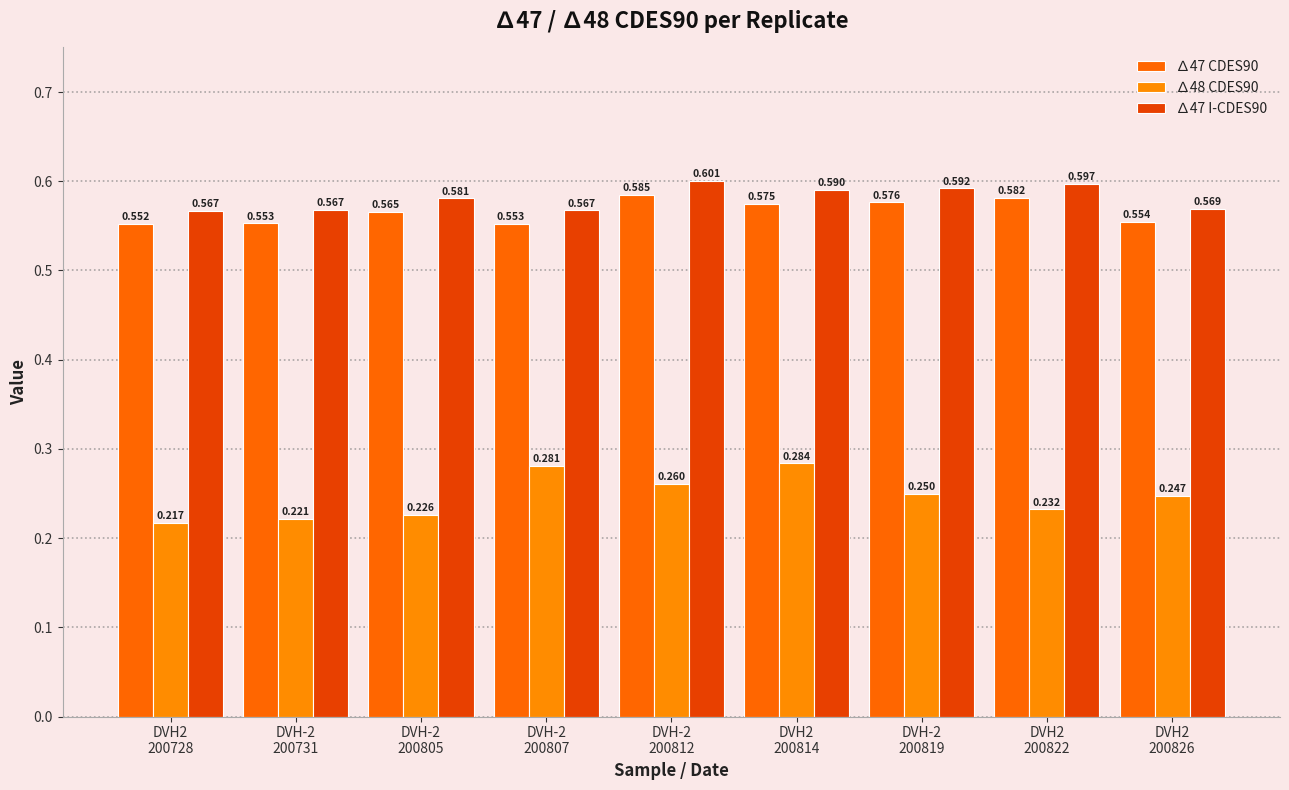

What is the maximum value shown in the chart?

0.6